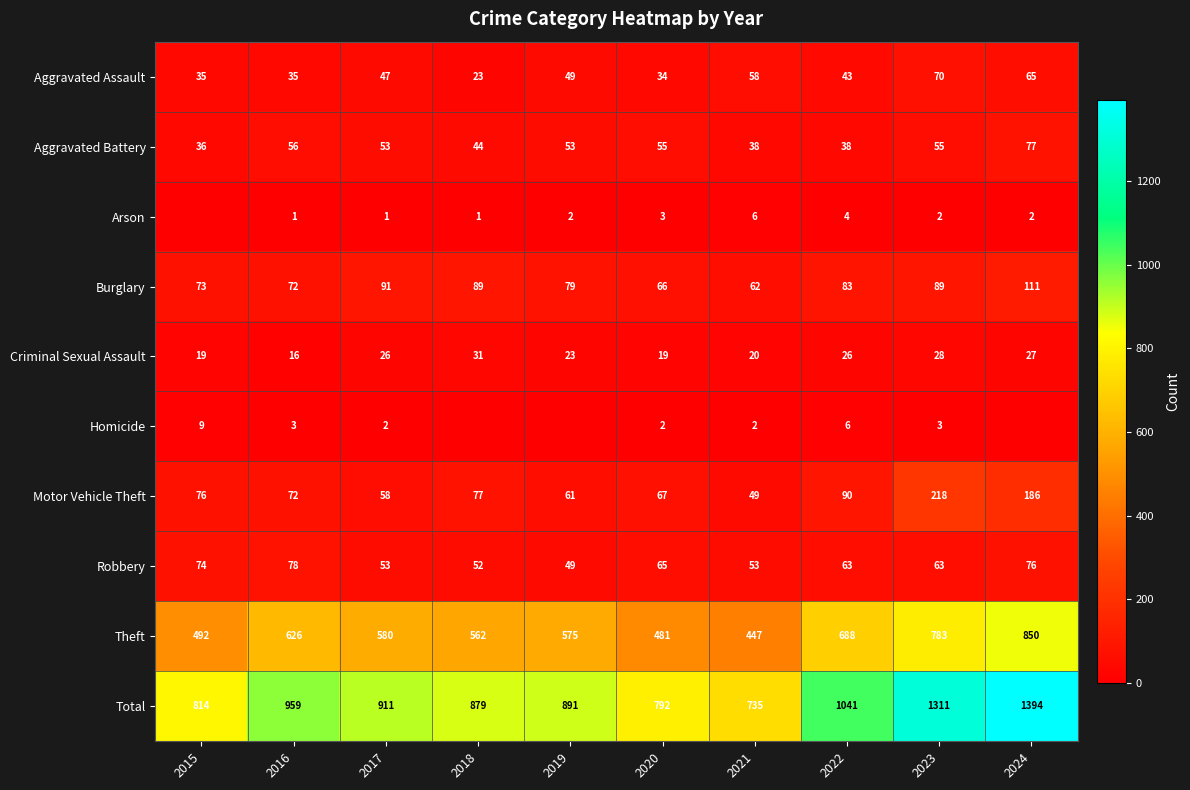

Rank the series at 2020 from highest to lowest value.

Total, Theft, Motor Vehicle Theft, Burglary, Robbery, Aggravated Battery, Aggravated Assault, Criminal Sexual Assault, Arson, Homicide